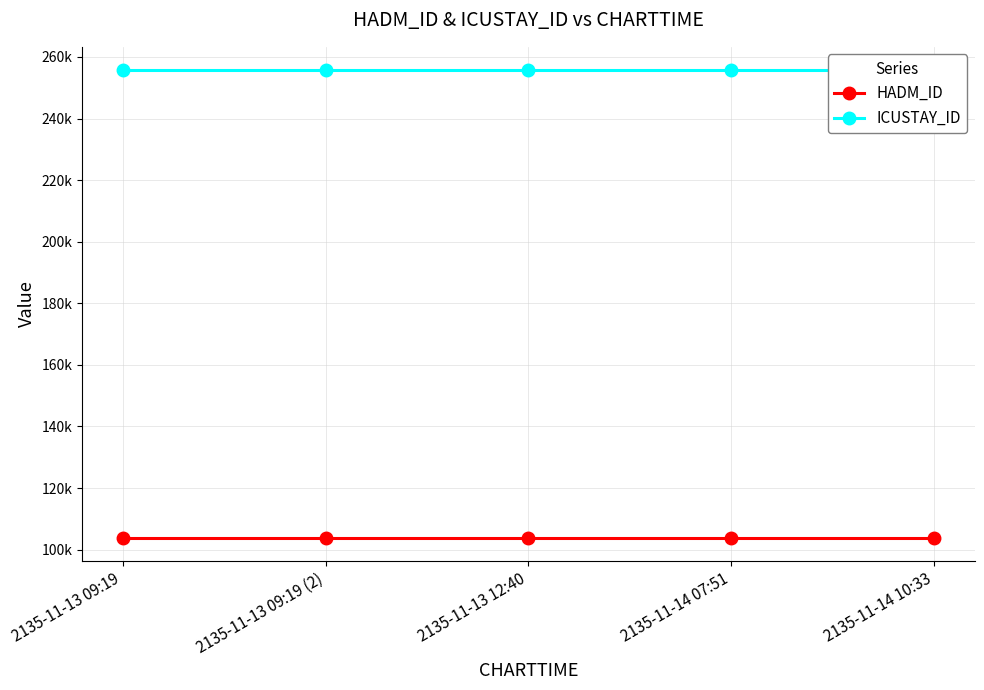

Reading left to right, list all the values displayed in this chart.

HADM_ID: 103941	103941	103941	103941	103941
ICUSTAY_ID: 255692	255692	255692	255692	255692